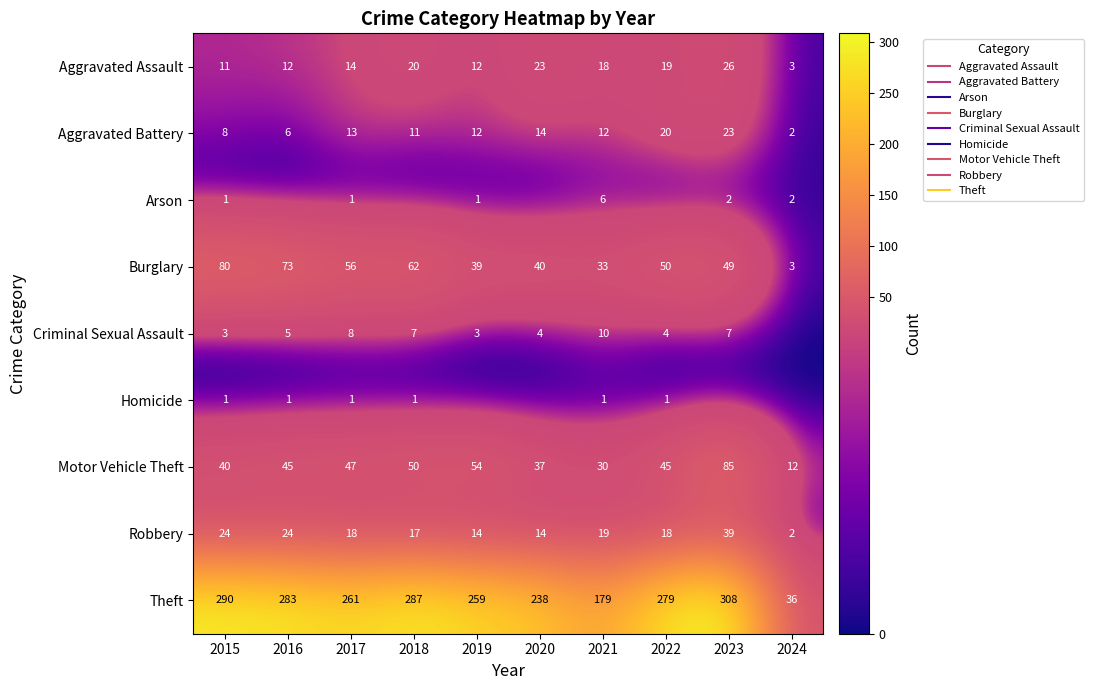

What is the total value across all series at 2018?

455